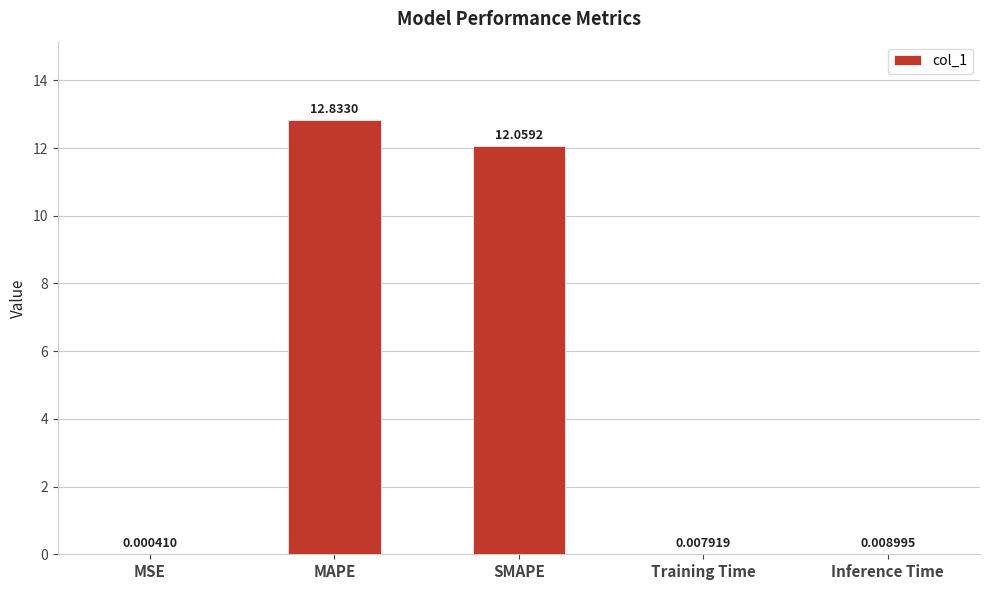

Where is the data nearest to the value 6?

Inference Time